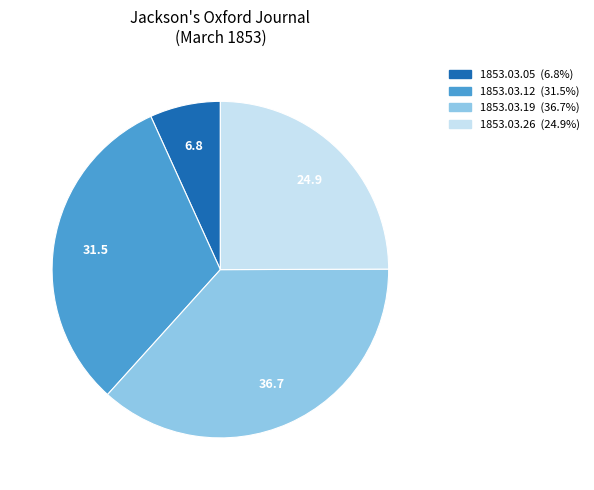

Is there any slice that represents more than half of the pie?

No